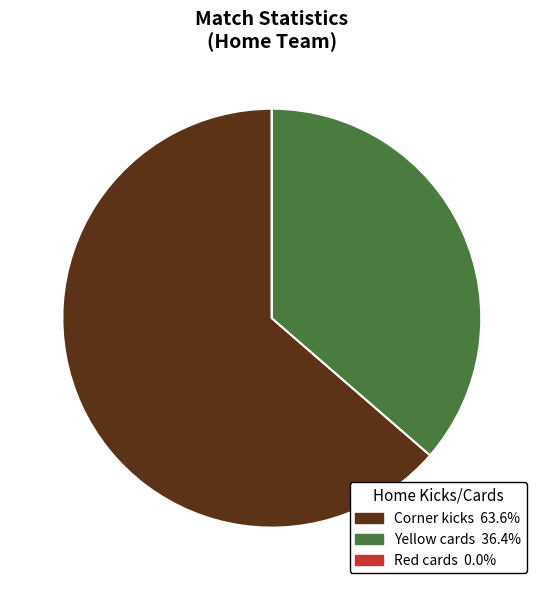

Which slice is the largest?

Corner kicks